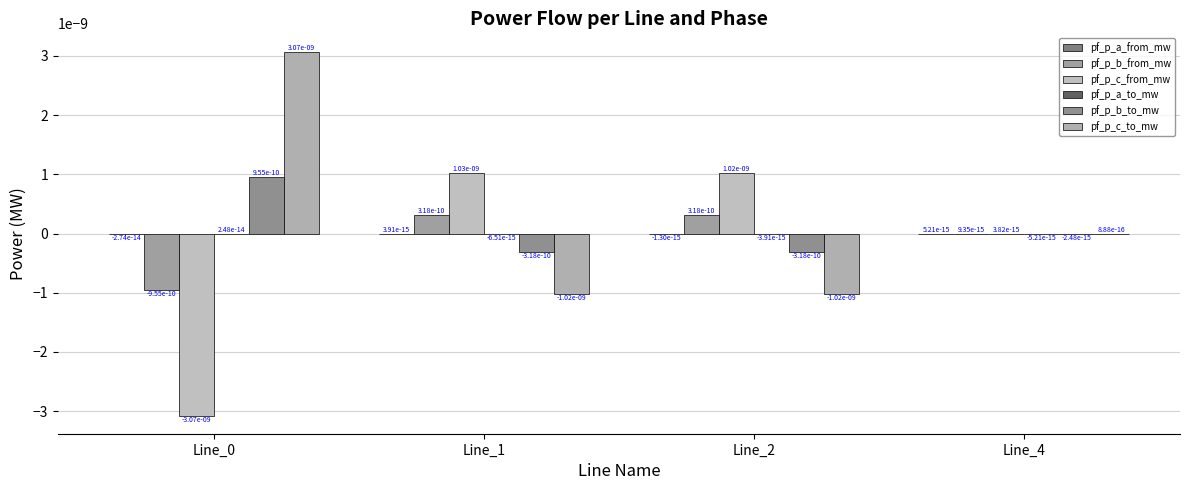

How many groups of bars are there?

4